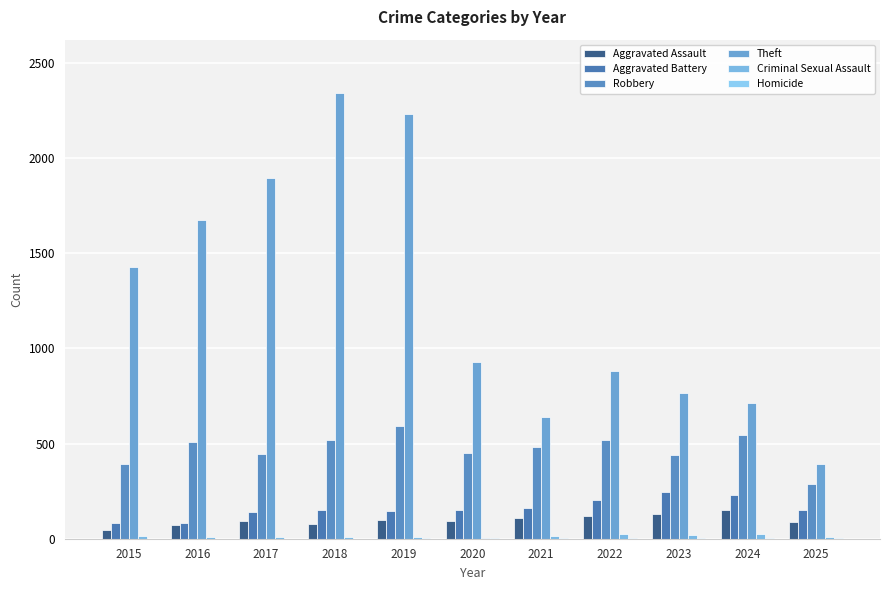

What is the difference between the Criminal Sexual Assault values at 2018 and 2017?

3